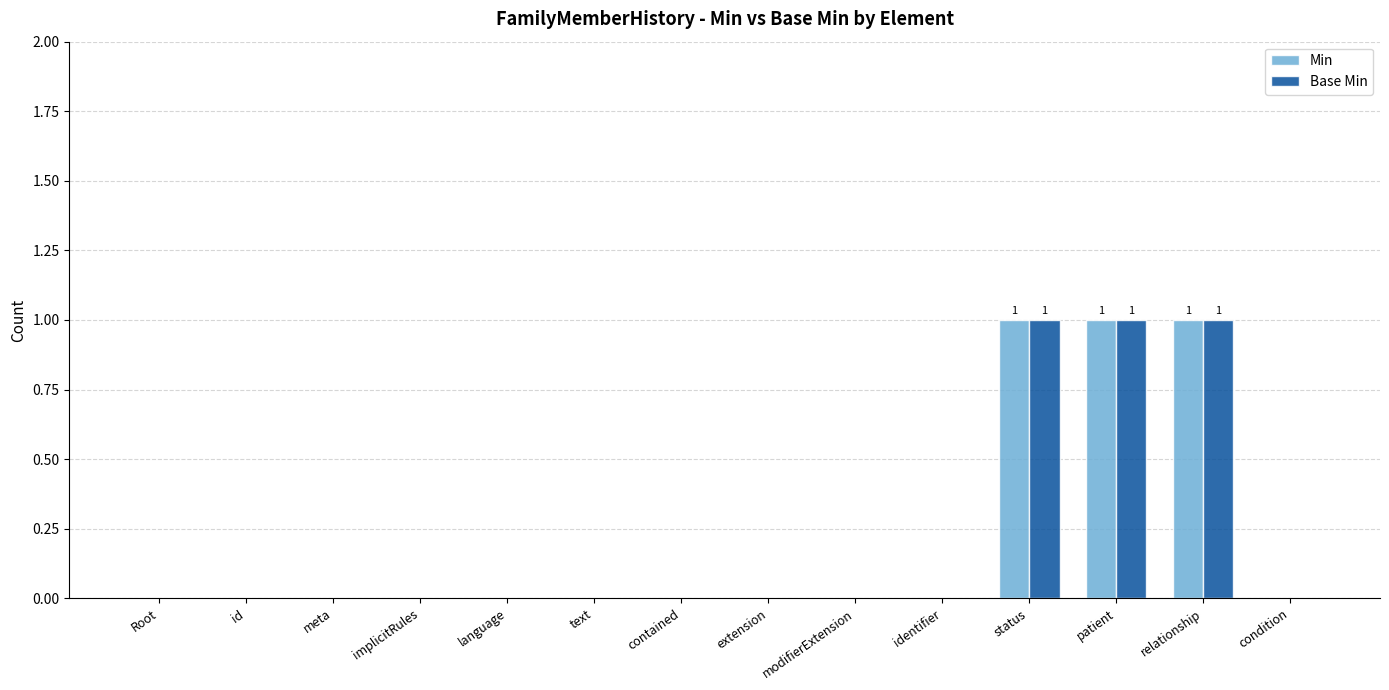

The value of Base Min at contained is 0. True or false?

True